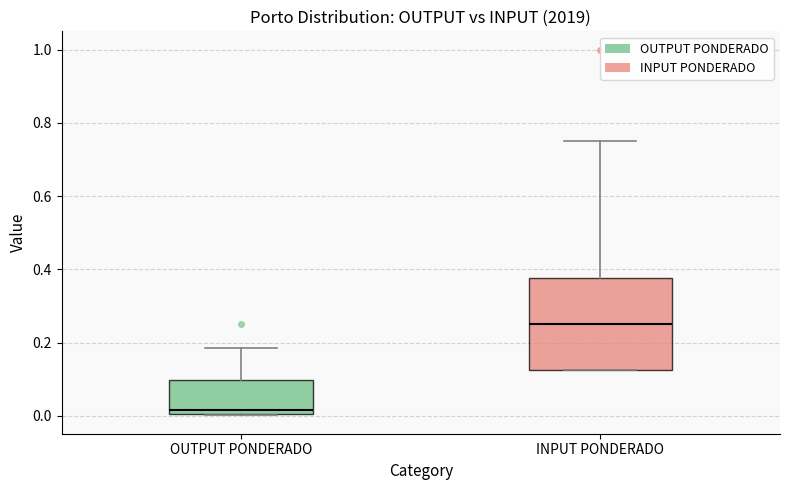

Comparing the boxes themselves (not the whiskers), which one is the tallest?

INPUT PONDERADO